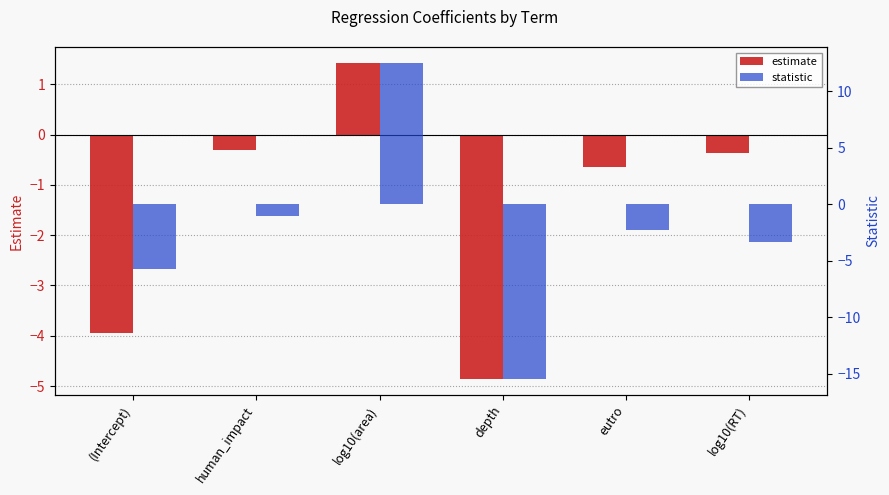

Reading left to right, list all the values displayed in this chart.

estimate: (Intercept)=-4.0	human_impact=-0.3	log10(area)=1.4	depth=-4.9	eutro=-0.7	log10(RT)=-0.4
statistic: (Intercept)=-5.8	human_impact=-1.0	log10(area)=12.5	depth=-15.5	eutro=-2.3	log10(RT)=-3.3